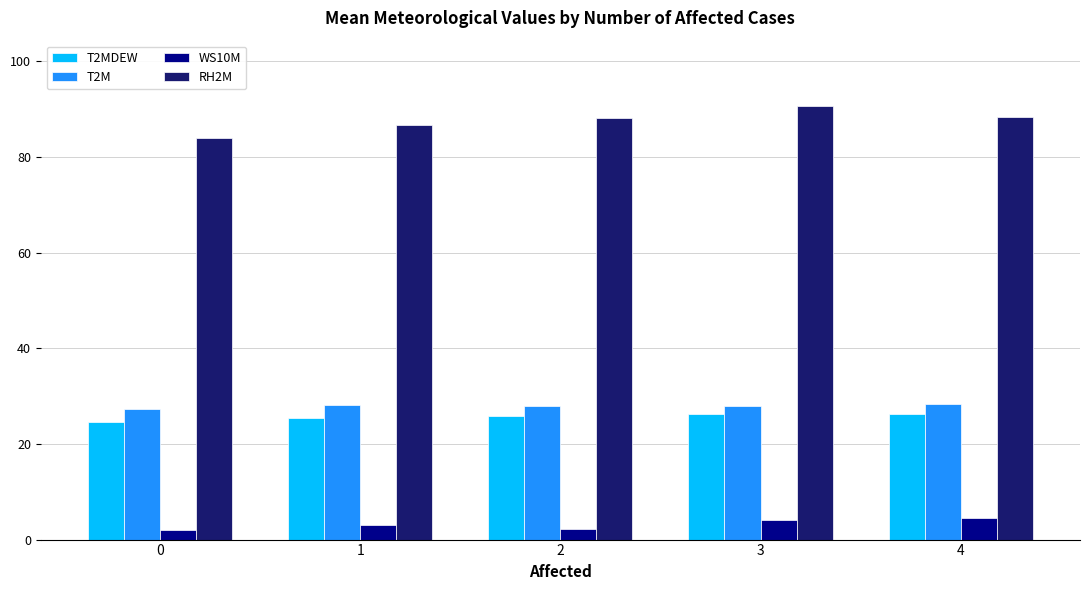

Which series has the widest spread of values?

RH2M